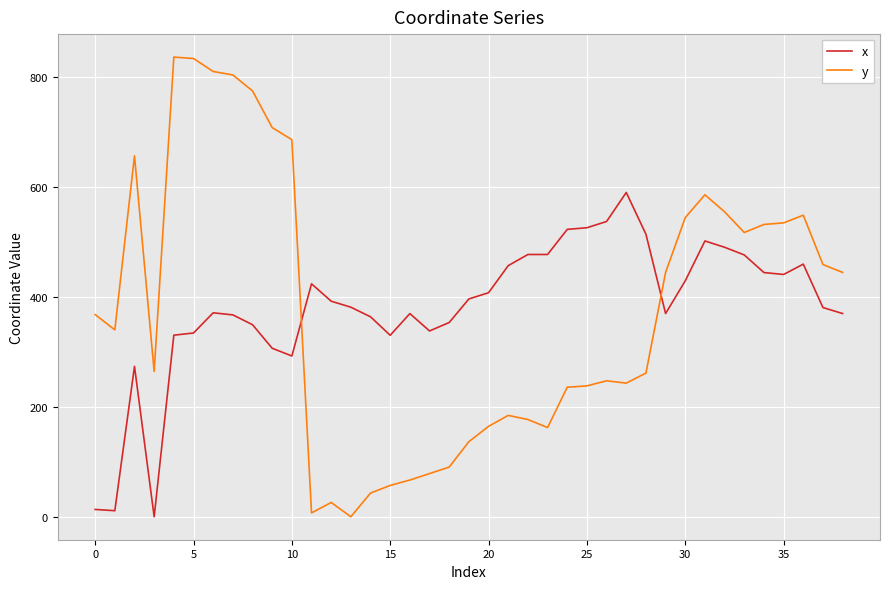

After their last crossing, which series has the higher values: x or y?

y